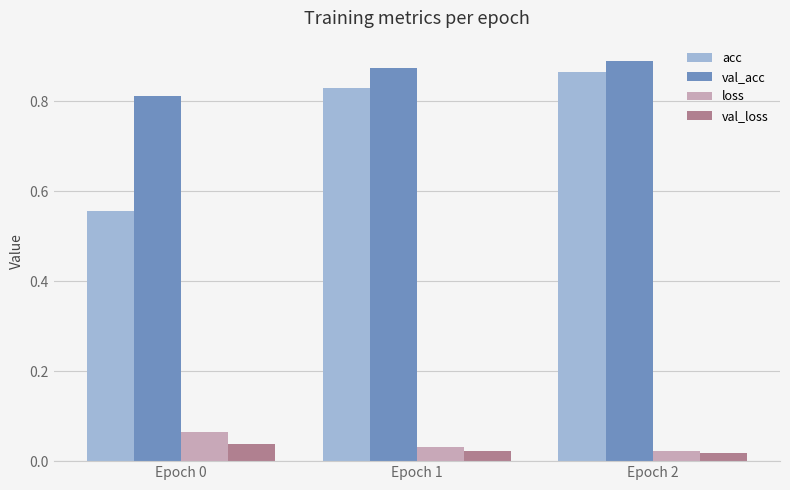

Is it true that val_acc equals 0.5 at Epoch 2?

False